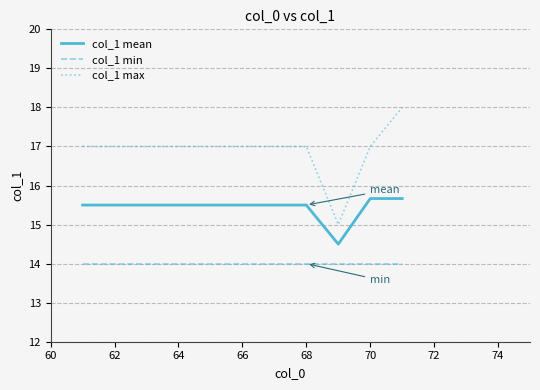

True or false: col_1 mean and col_1 min cross at least once.

False